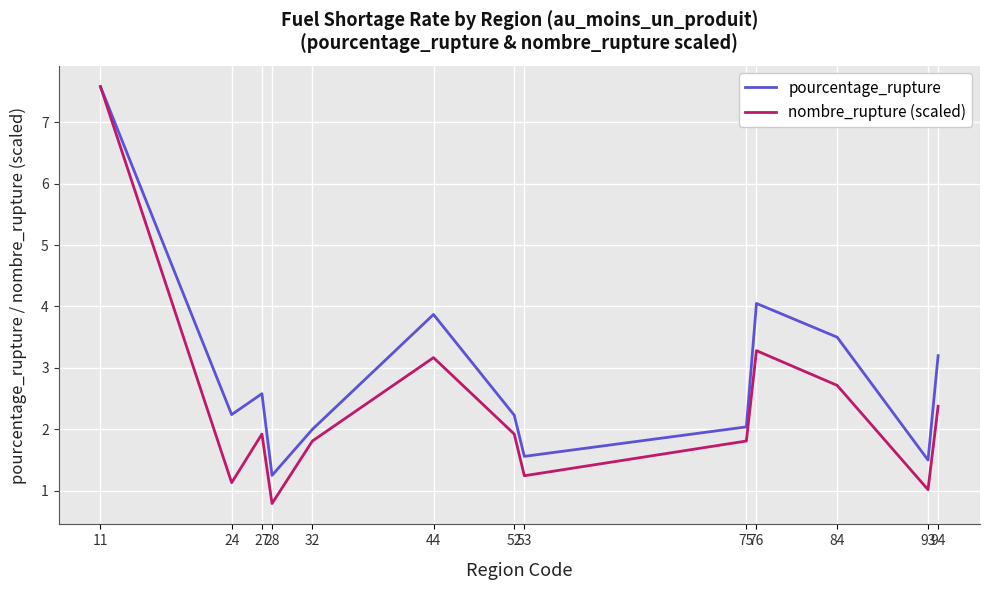

At how many categories does at least one series exceed 4?

2